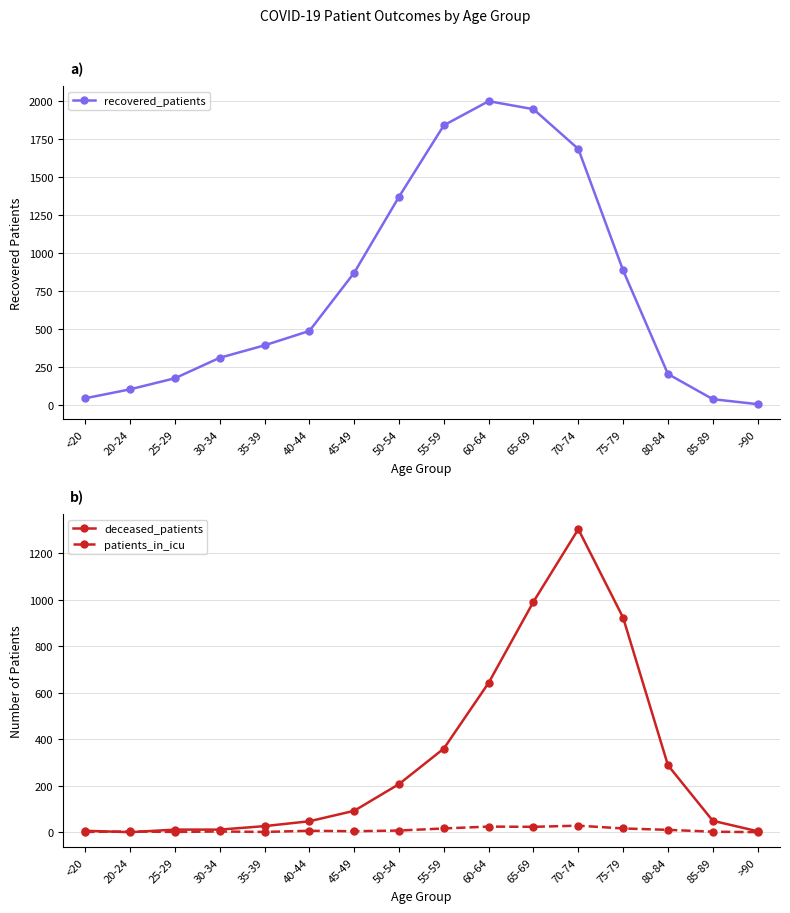

What is the difference between the patients_in_icu values at 25-29 and 45-49?

3